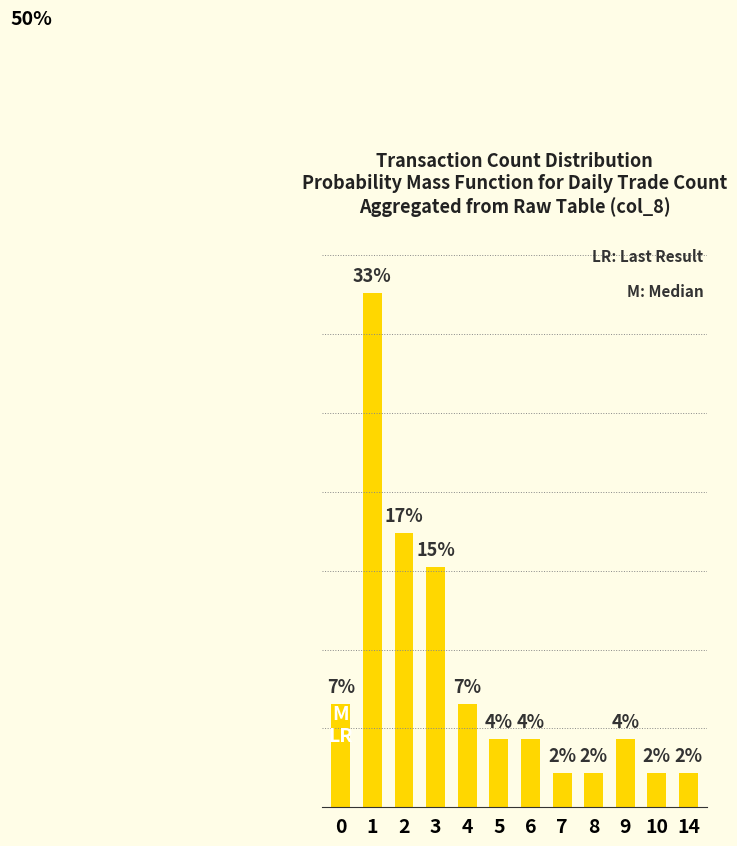

True or false: the data shows 2.5 at 0.

False